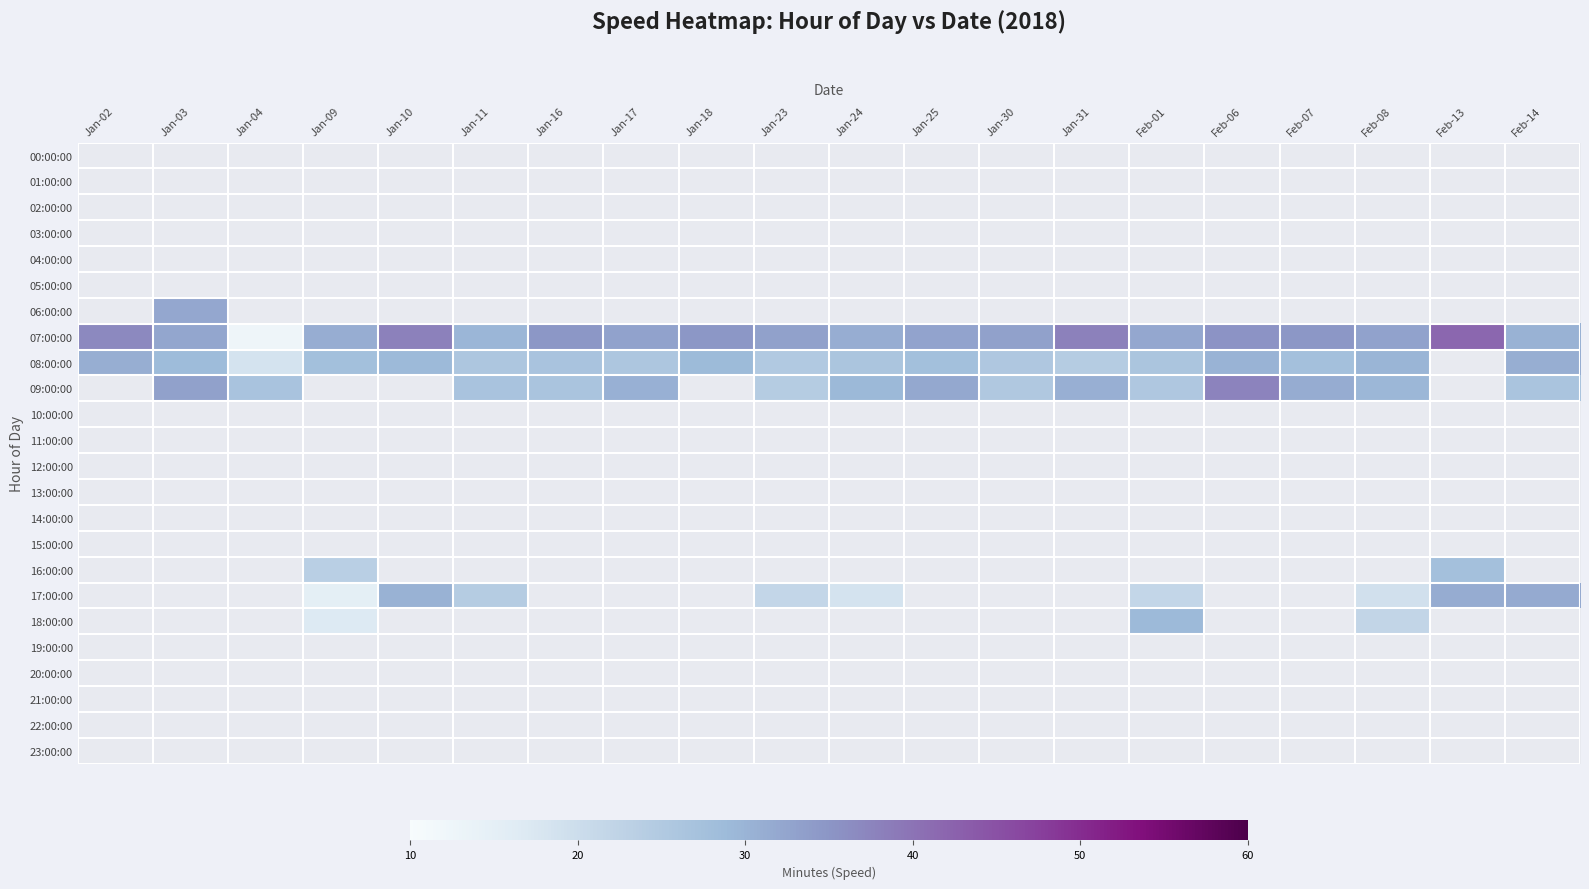

Between Jan-24 and Feb-13, which series saw the biggest shift?

17:00:00